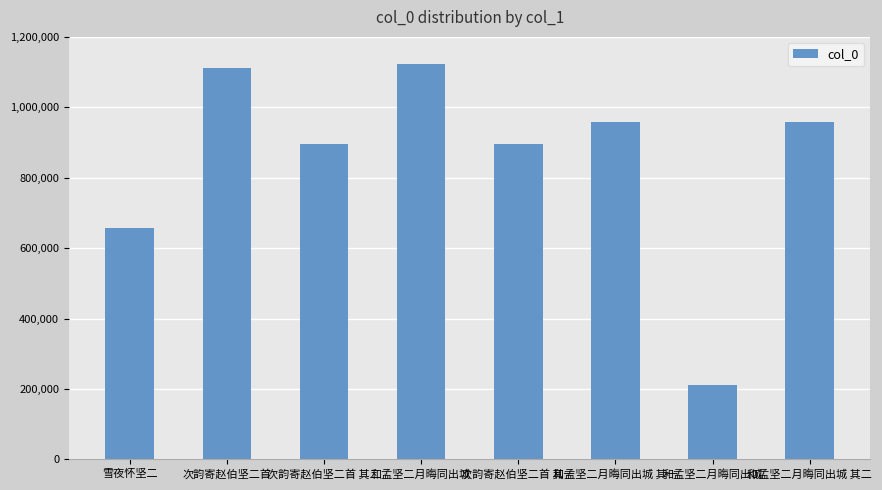

At which category does the chart reach its minimum across all series?

和孟坚二月晦同出城